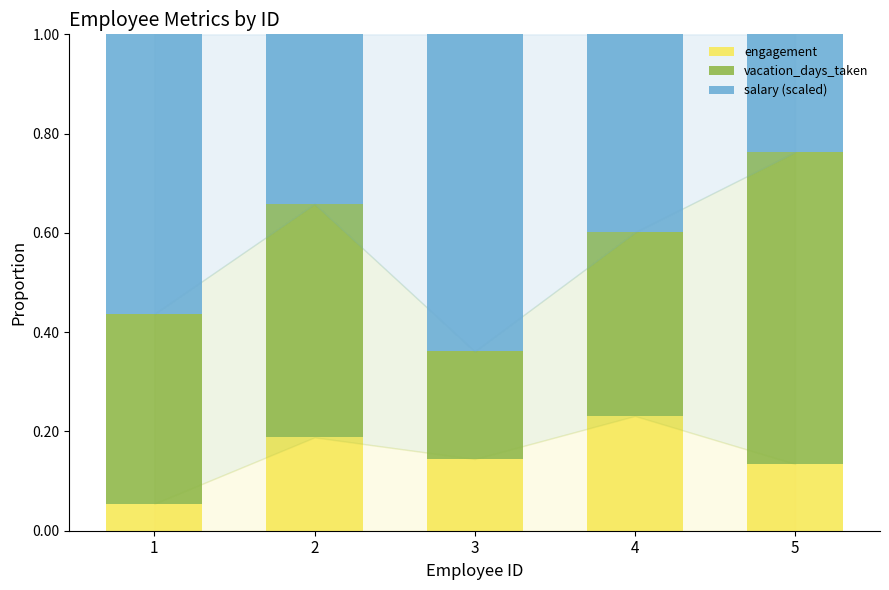

What is the total value across all series at 5?

1.0